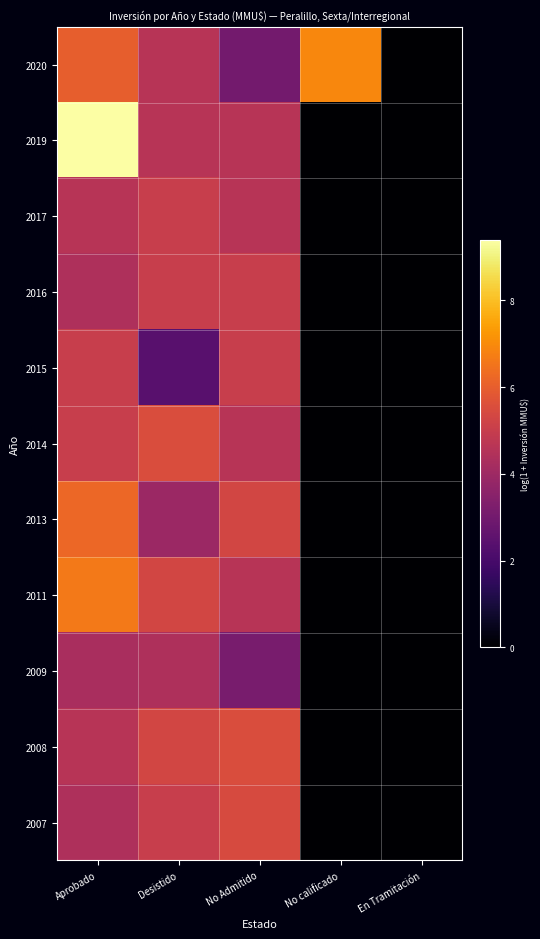

Reading left to right, transcribe all the data shown in this chart.

2020: Aprobado=6.0	Desistido=4.6	No Admitido=3.0	No calificado=6.9	En Tramitación=0.0
2019: Aprobado=9.4	Desistido=4.6	No Admitido=4.6	No calificado=0.0	En Tramitación=0.0
2017: Aprobado=4.6	Desistido=5.0	No Admitido=4.6	No calificado=0.0	En Tramitación=0.0
2016: Aprobado=4.4	Desistido=5.0	No Admitido=5.0	No calificado=0.0	En Tramitación=0.0
2015: Aprobado=5.0	Desistido=2.4	No Admitido=5.0	No calificado=0.0	En Tramitación=0.0
2014: Aprobado=5.0	Desistido=5.5	No Admitido=4.6	No calificado=0.0	En Tramitación=0.0
2013: Aprobado=6.2	Desistido=3.9	No Admitido=5.3	No calificado=0.0	En Tramitación=0.0
2011: Aprobado=6.6	Desistido=5.3	No Admitido=4.6	No calificado=0.0	En Tramitación=0.0
2009: Aprobado=4.3	Desistido=4.4	No Admitido=3.1	No calificado=0.0	En Tramitación=0.0
2008: Aprobado=4.6	Desistido=5.3	No Admitido=5.5	No calificado=0.0	En Tramitación=0.0
2007: Aprobado=4.4	Desistido=5.0	No Admitido=5.5	No calificado=0.0	En Tramitación=0.0